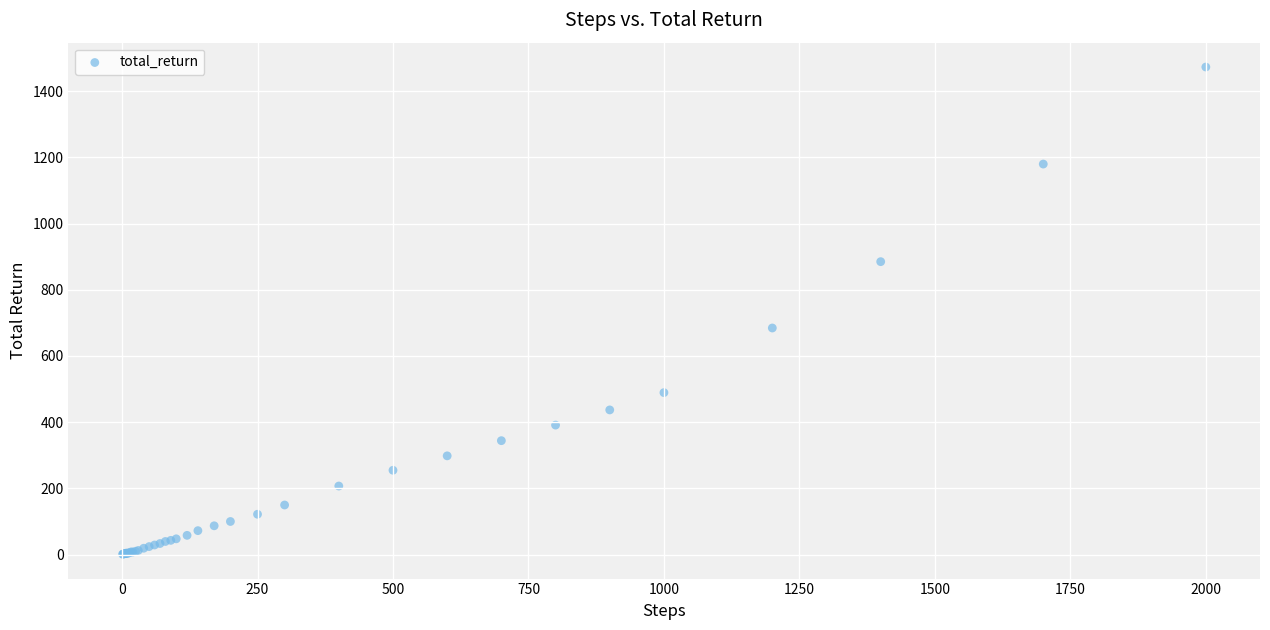

What Y value in the scatter plot is closest to 736?

684.5